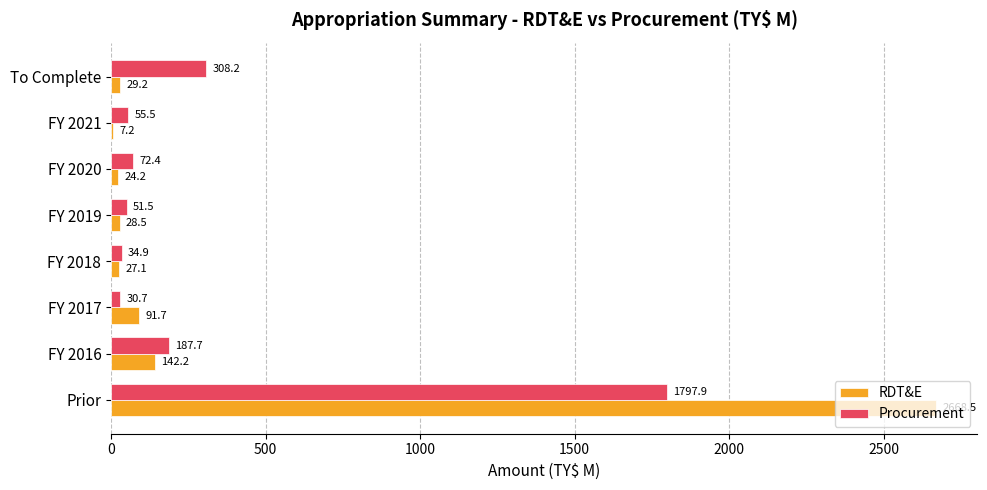

Between FY 2019 and FY 2021, which series saw the biggest shift?

RDT&E